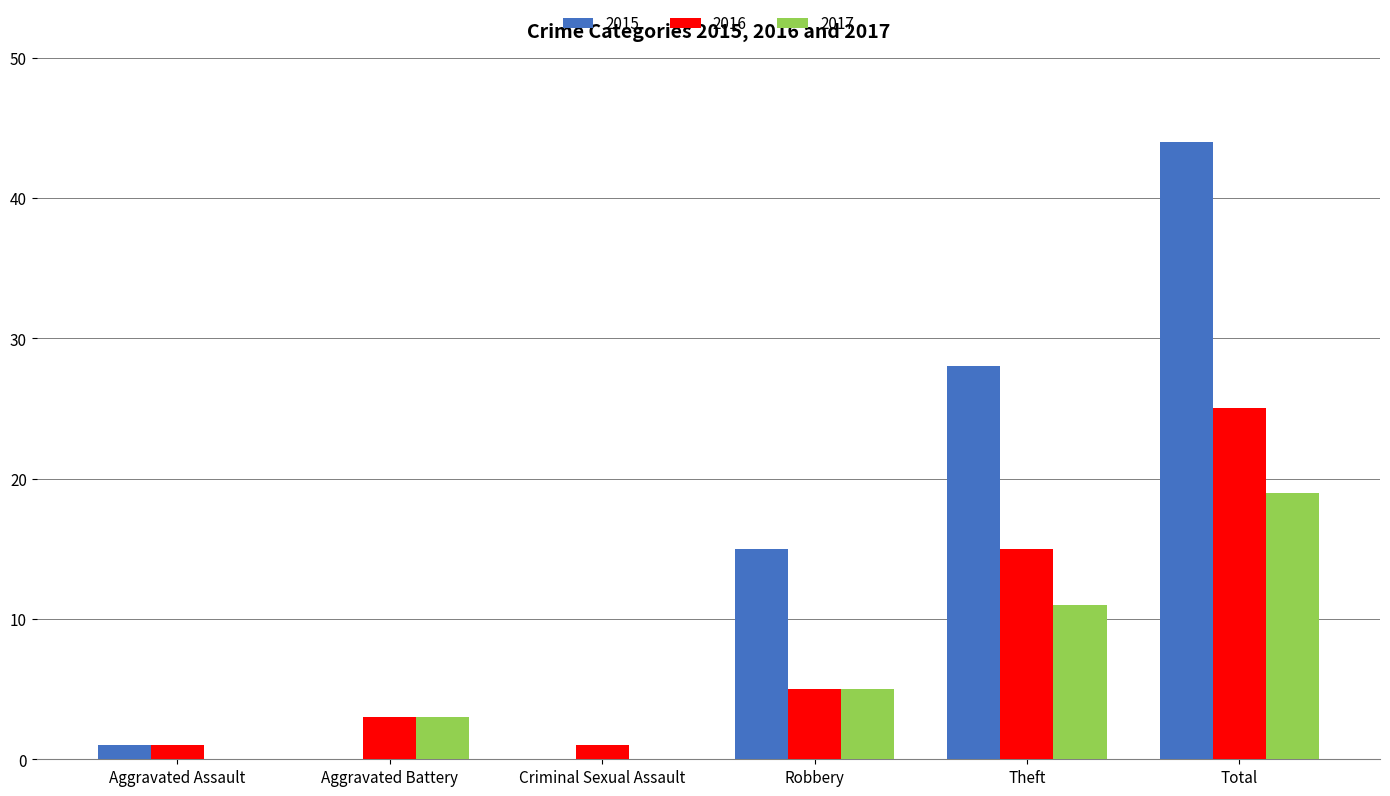

What is the sum of the 2015 values at Criminal Sexual Assault and Total?

44